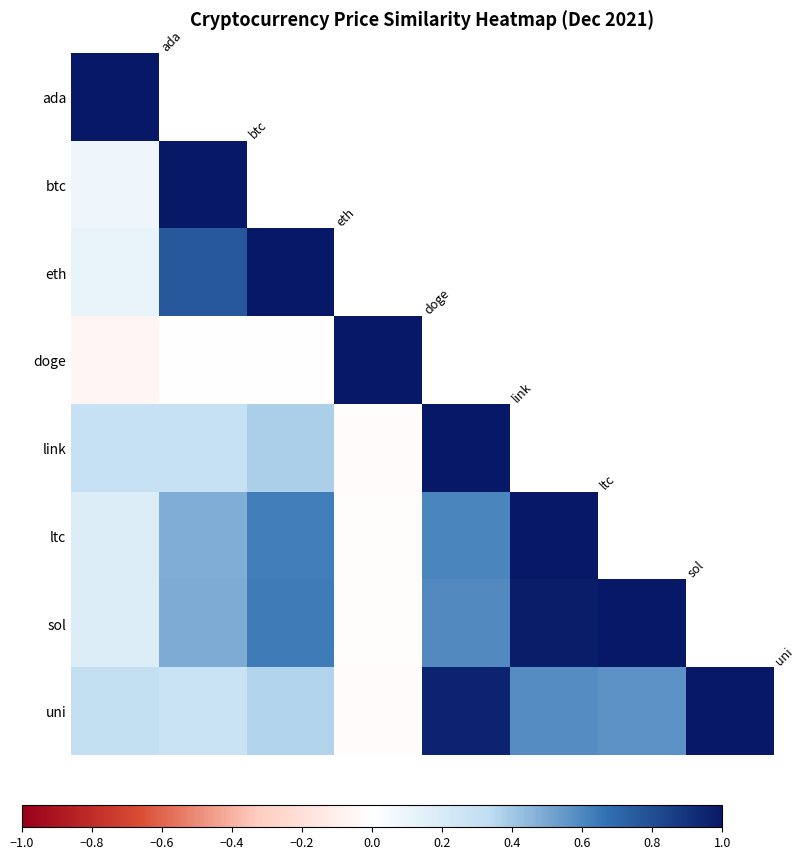

Count the number of data series in this chart.

8